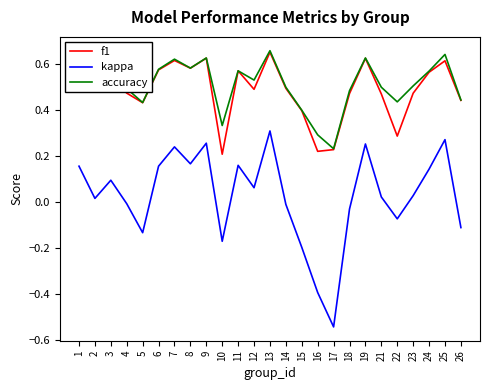

Which series changed the most between 22 and 26?

f1